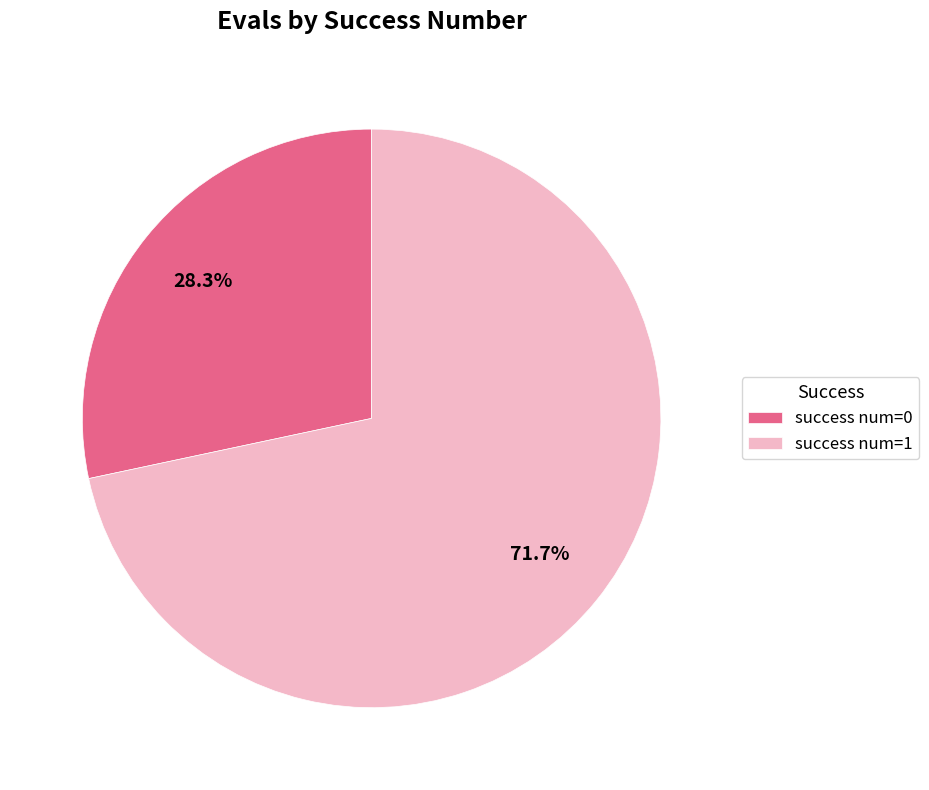

Which category accounts for the majority?

success num=1